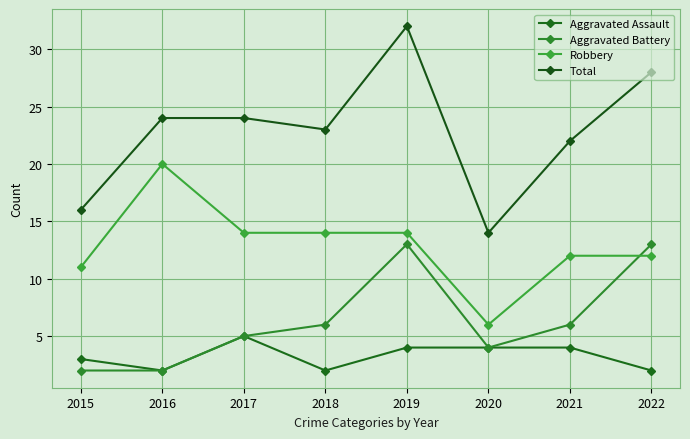

Which category has the highest value across all series?

2019